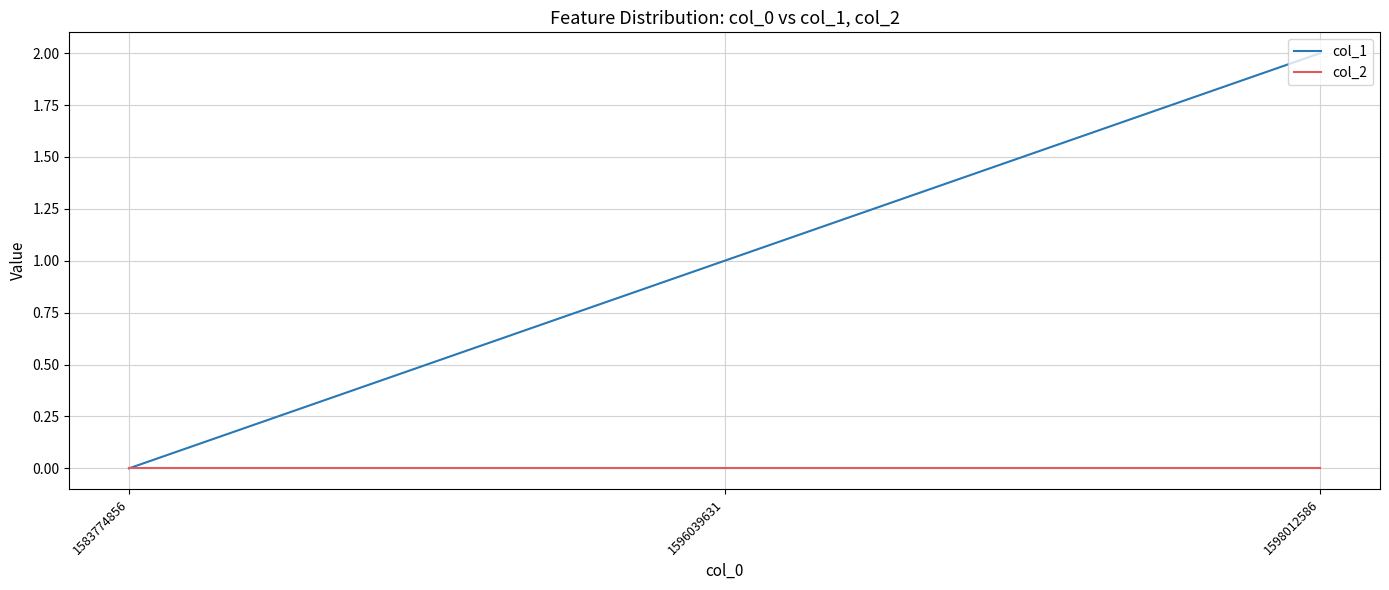

Reading right to left, what are all the values shown in this chart?

col_1: 1598012586=2	1596039631=1	1583774856=0
col_2: 1598012586=0	1596039631=0	1583774856=0